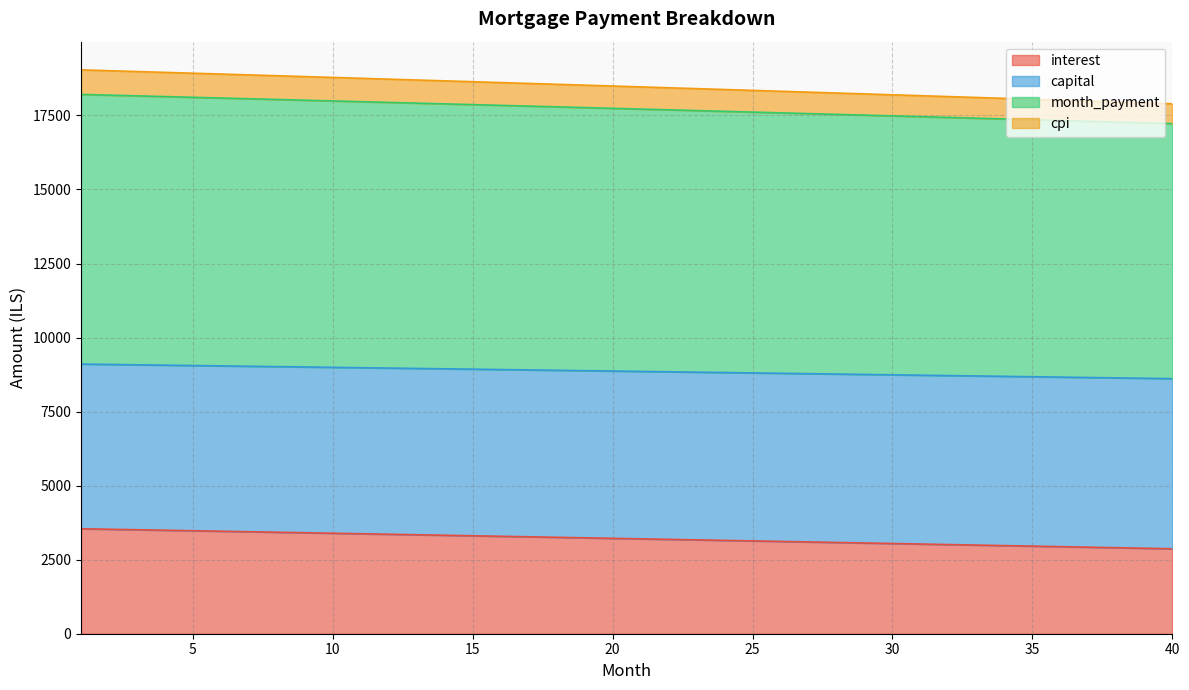

The value of interest at 35 is 966.9. True or false?

False